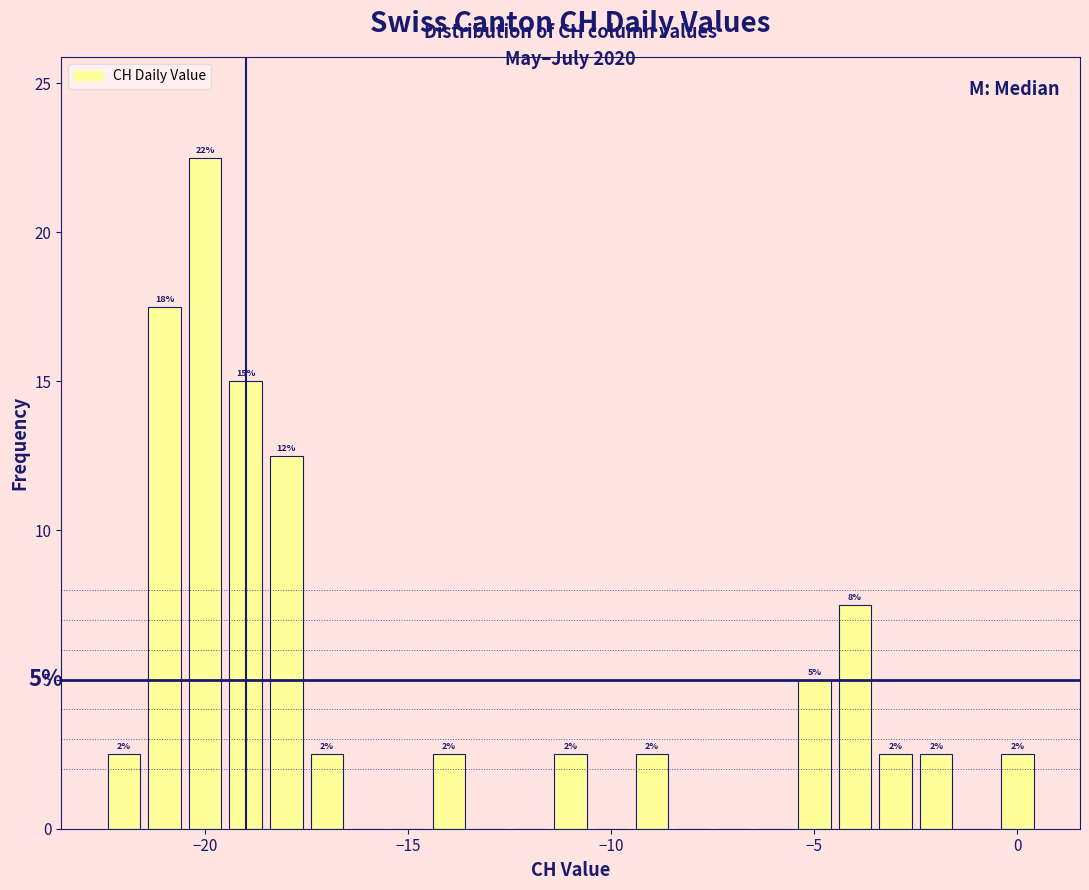

Around what value on the x-axis is the tallest bar? Give the approximate position of its centre, as read against the axis.

-20.0